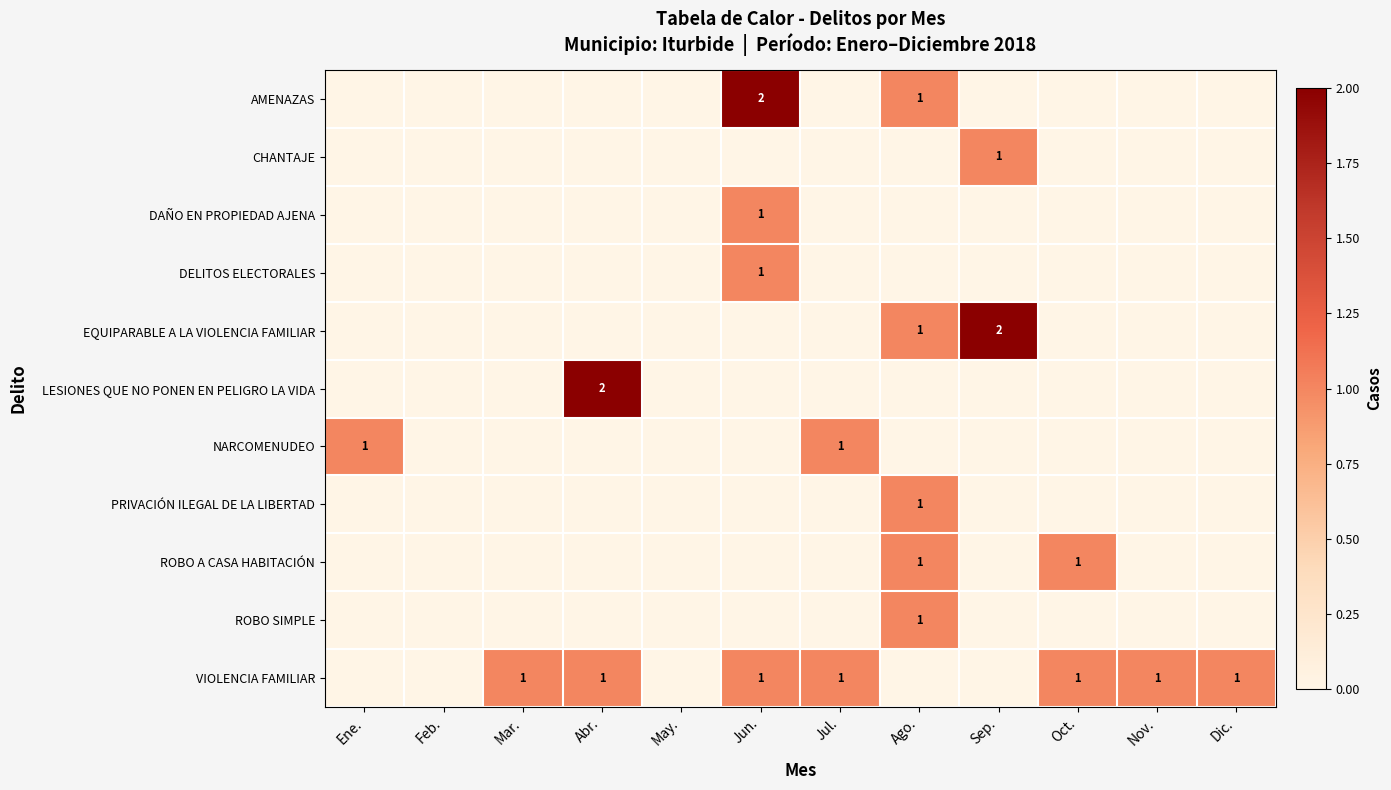

True or false: VIOLENCIA FAMILIAR has a value of 1 at Mar..

True